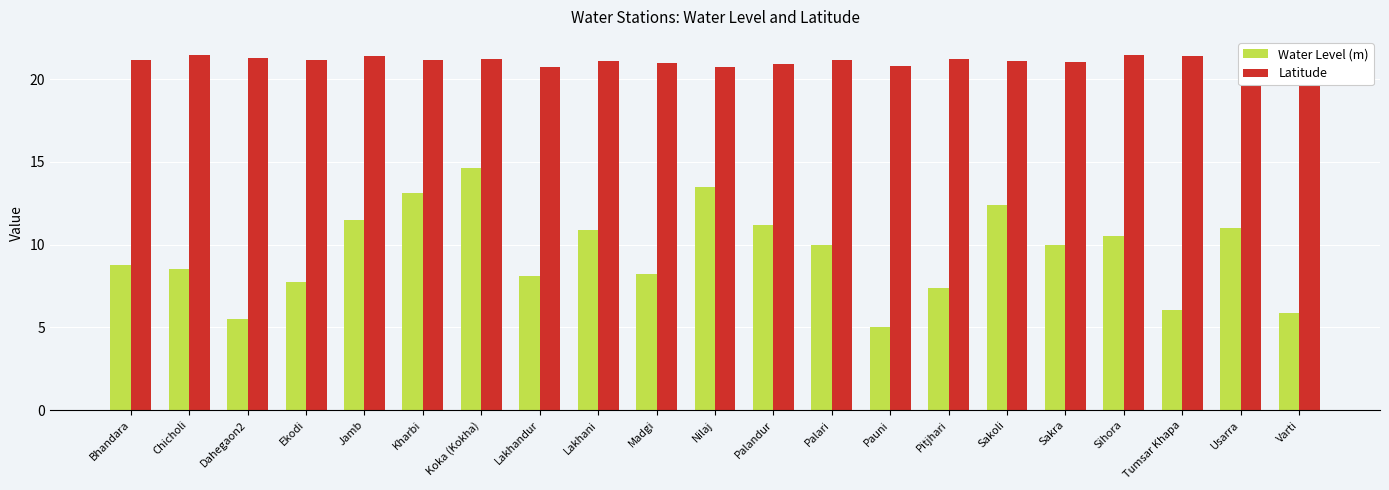

How many distinct data groups are displayed?

2